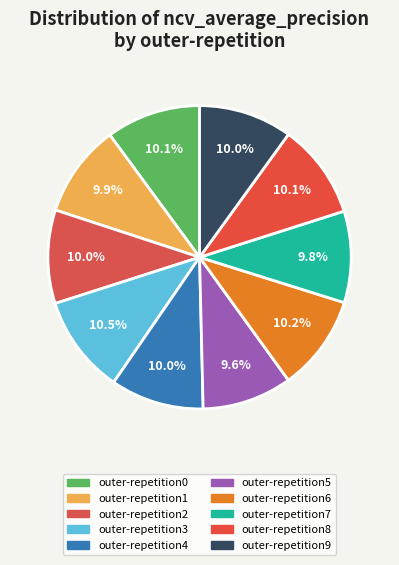

Between outer-repetition7 and outer-repetition5, which is larger?

outer-repetition7